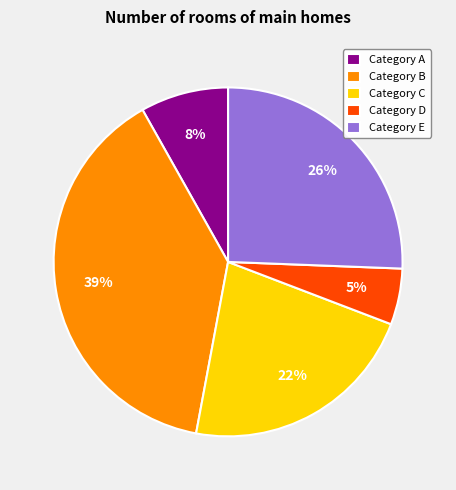

Approximately how many times larger is the value at Category E compared to Category B?

0.7